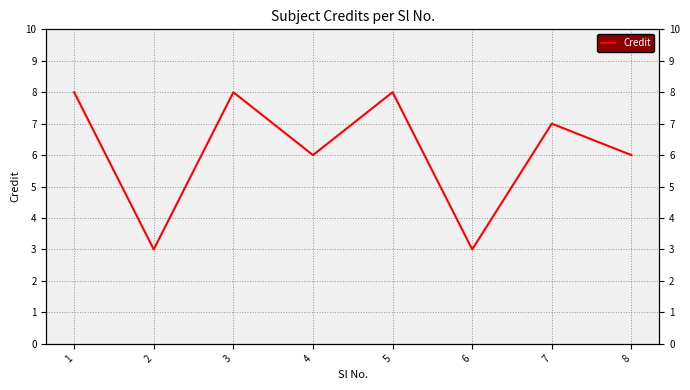

True or false: the data has more than 2 interior local peaks.

True